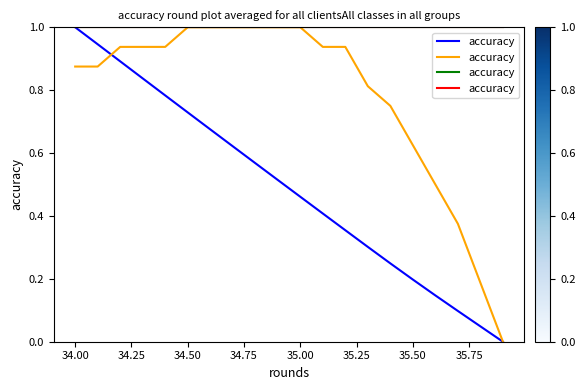

How many times do X and Y cross each other?

1